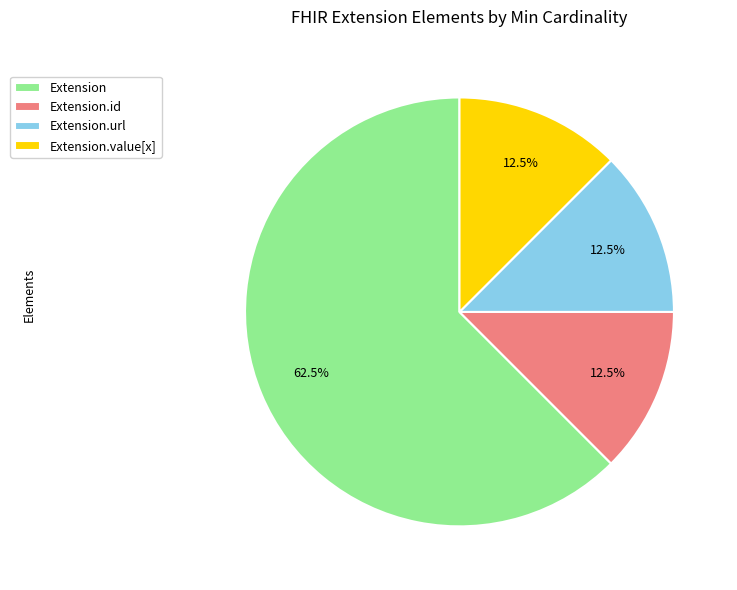

To the nearest percent, what is the combined percentage of Extension.url and Extension?

75%